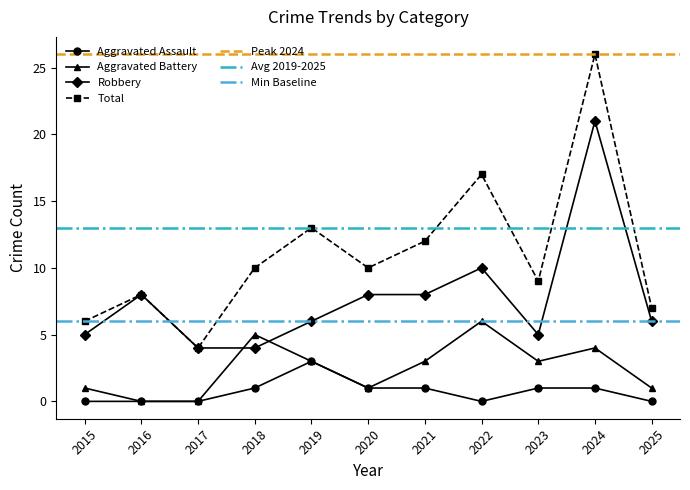

True or false: Aggravated Assault and Total cross at least once.

False